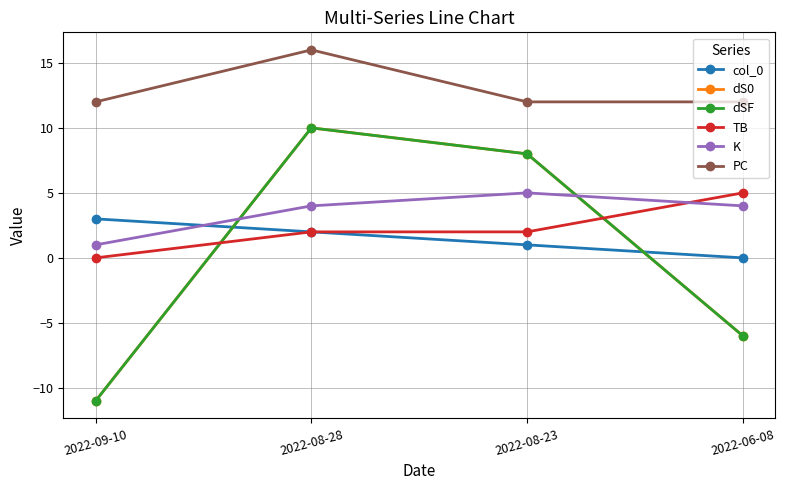

At which label does K reach its peak?

2022-08-23